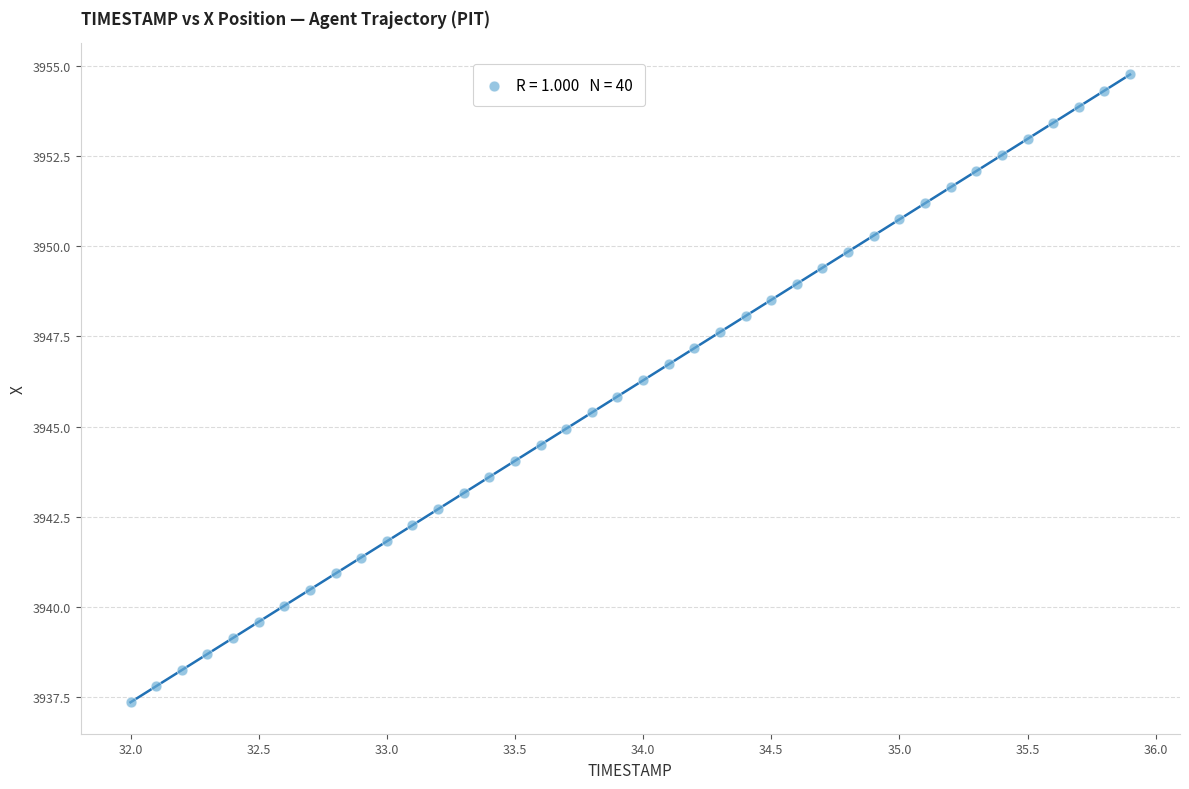

What is the range of X values (max minus min)?

3.9